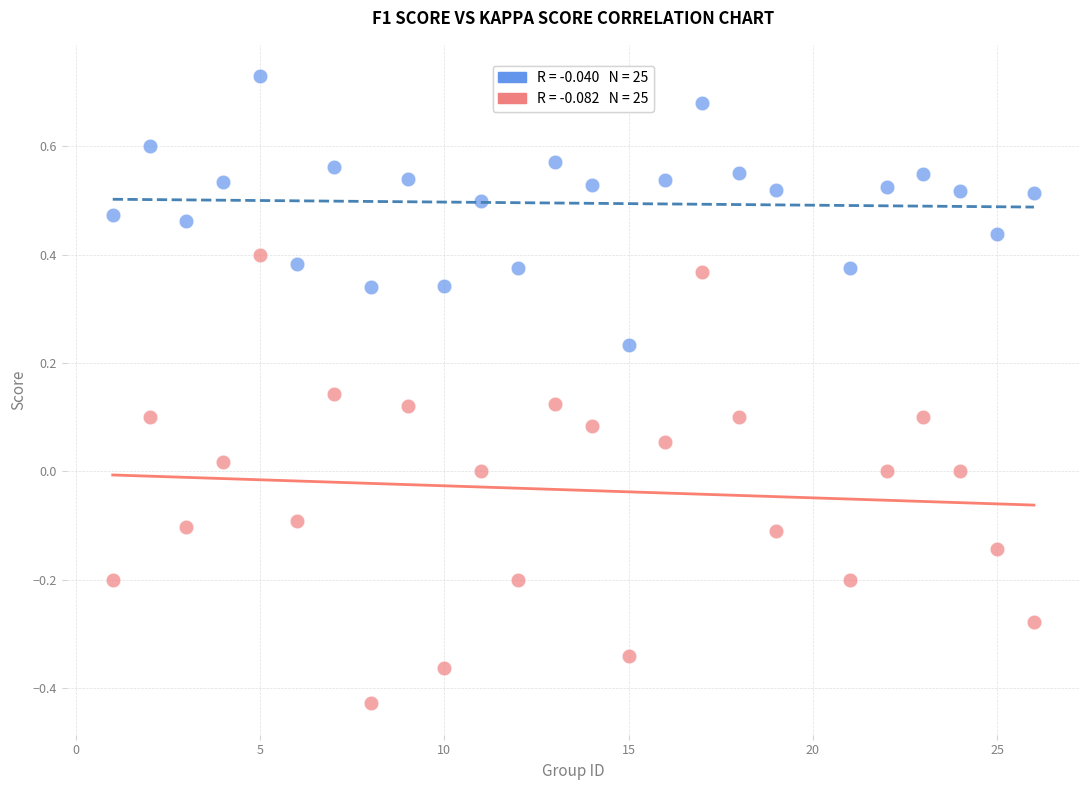

Across all data points, what is the range of Y values (max minus min)?

1.2